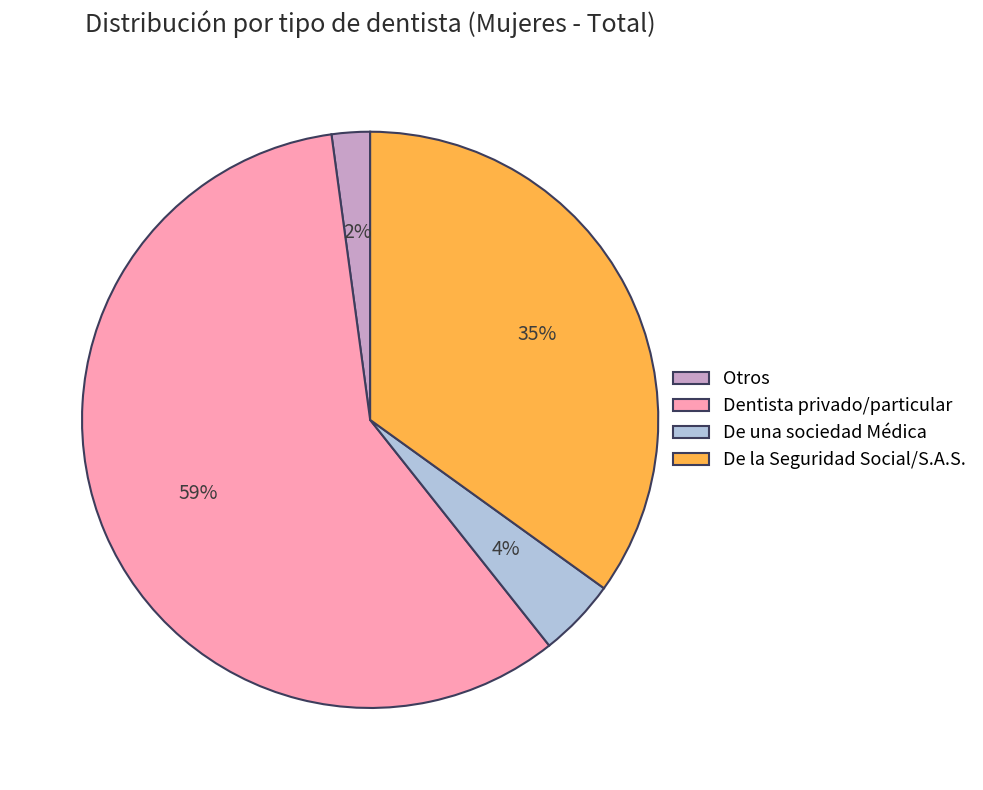

What is the majority slice?

Dentista privado/particular